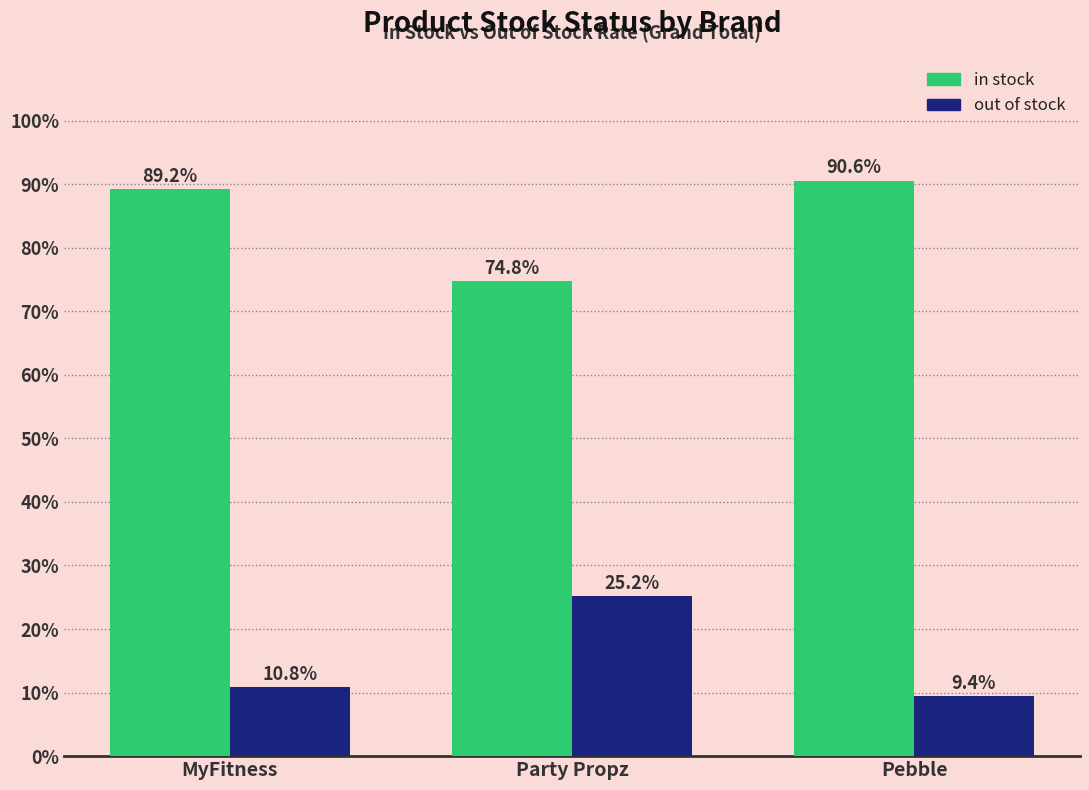

Are the bars horizontal?

No